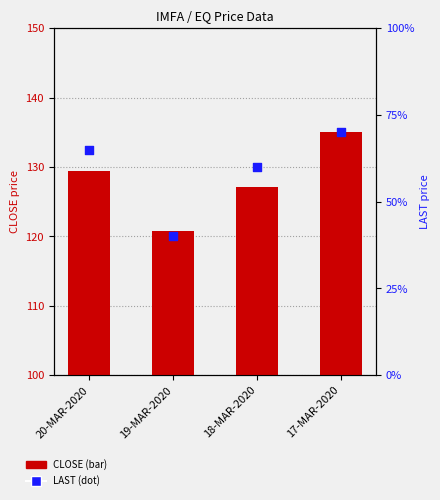

Which series reaches the maximum Y coordinate?

CLOSE